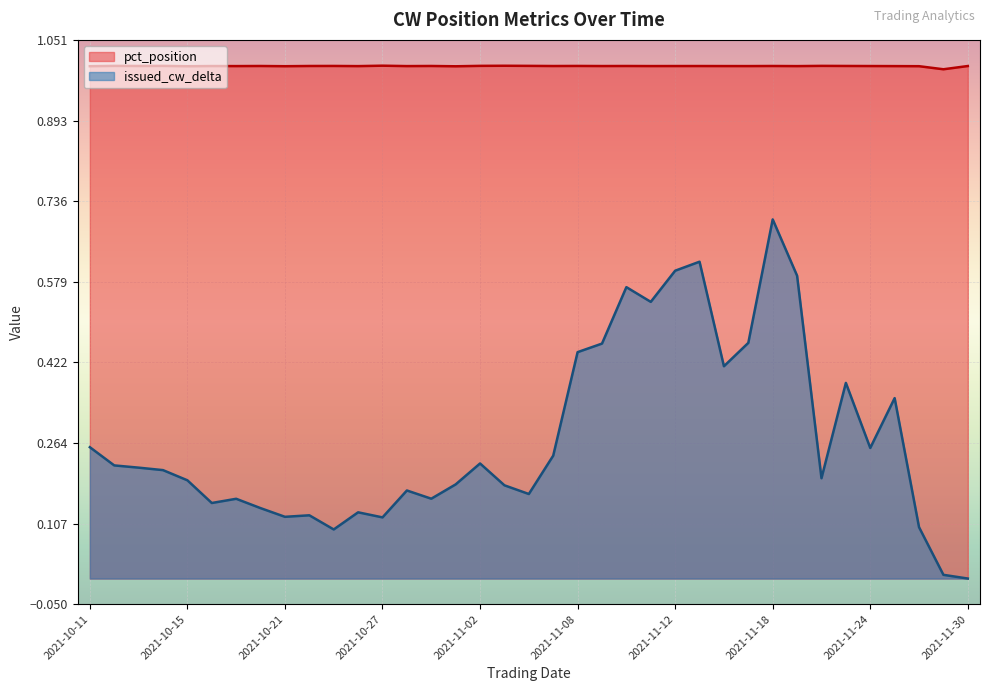

List the labels in order of pct_position value, largest first.

2021-10-27, 2021-11-03, 2021-11-02, 2021-11-04, 2021-11-22, 2021-10-14, 2021-10-12, 2021-11-08, 2021-10-25, 2021-11-23, 2021-10-13, 2021-10-29, 2021-11-18, 2021-10-22, 2021-10-20, 2021-11-10, 2021-11-05, 2021-11-30, 2021-11-15, 2021-10-18, 2021-11-12, 2021-11-24, 2021-11-09, 2021-11-16, 2021-11-11, 2021-11-17, 2021-10-19, 2021-10-28, 2021-11-25, 2021-11-19, 2021-10-26, 2021-10-11, 2021-11-26, 2021-10-21, 2021-10-15, 2021-11-01, 2021-11-29